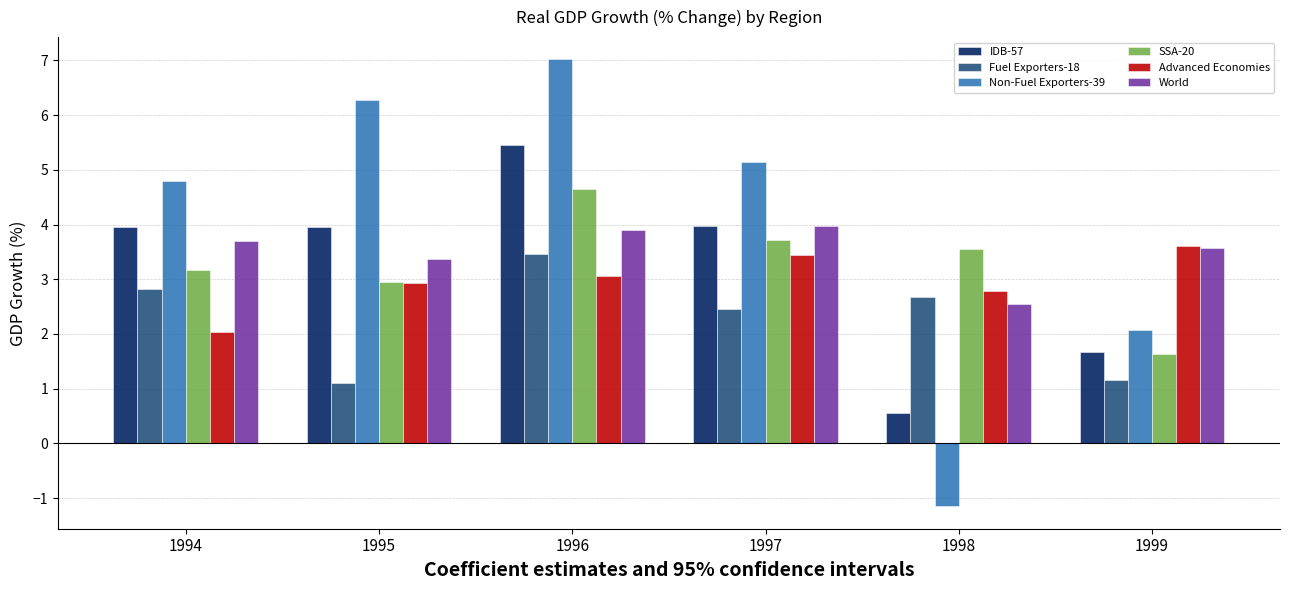

What is the sum of the World values at 1998 and 1995?

5.9